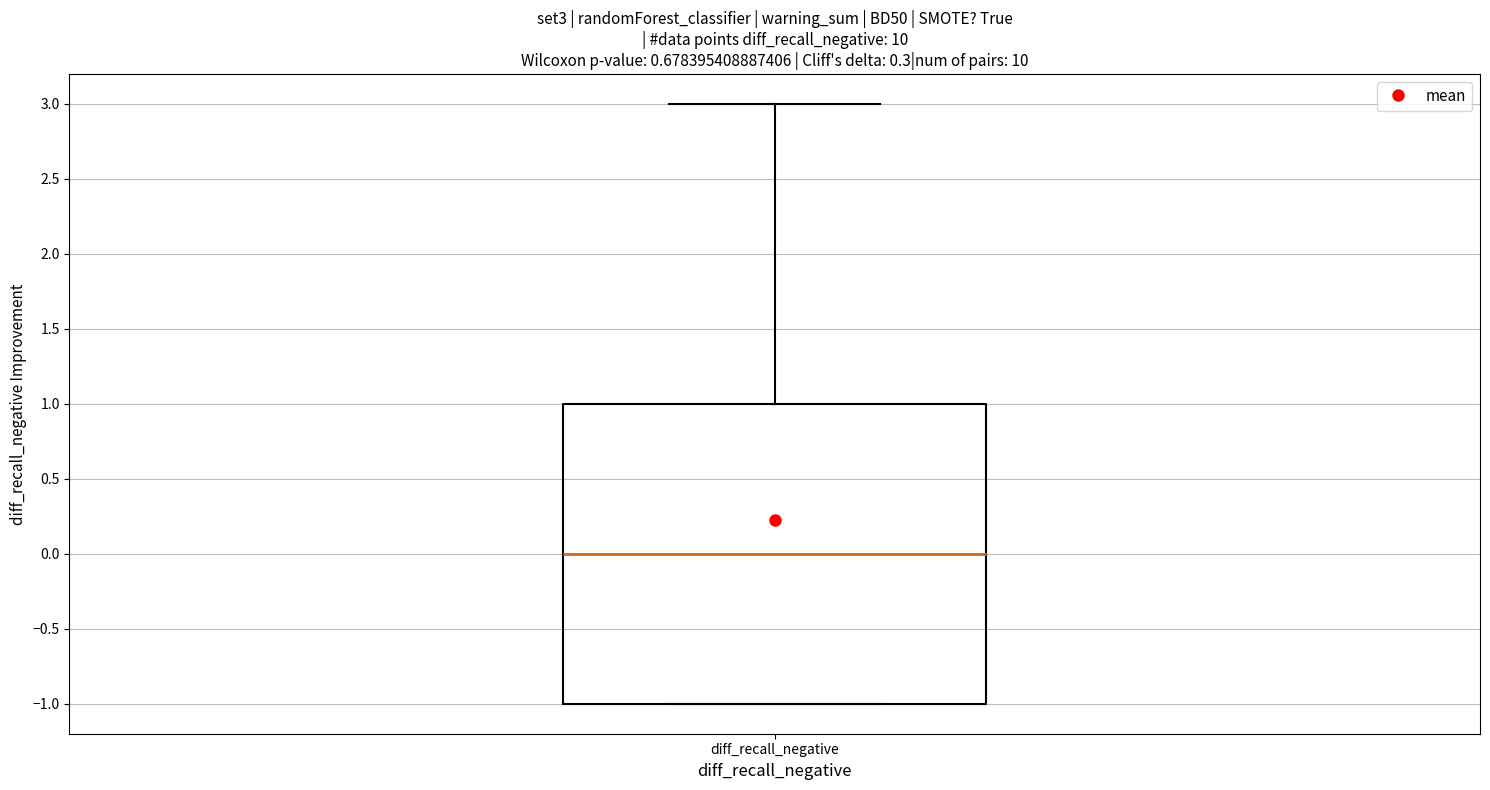

Transcribe this box plot: give where the median line is, the range the box spans, and where the two whiskers end, as read against the y-axis. The values are not printed on the chart, so give them approximately, as read against the axis.

median 0, box -1 to 1, whiskers -1 to 3